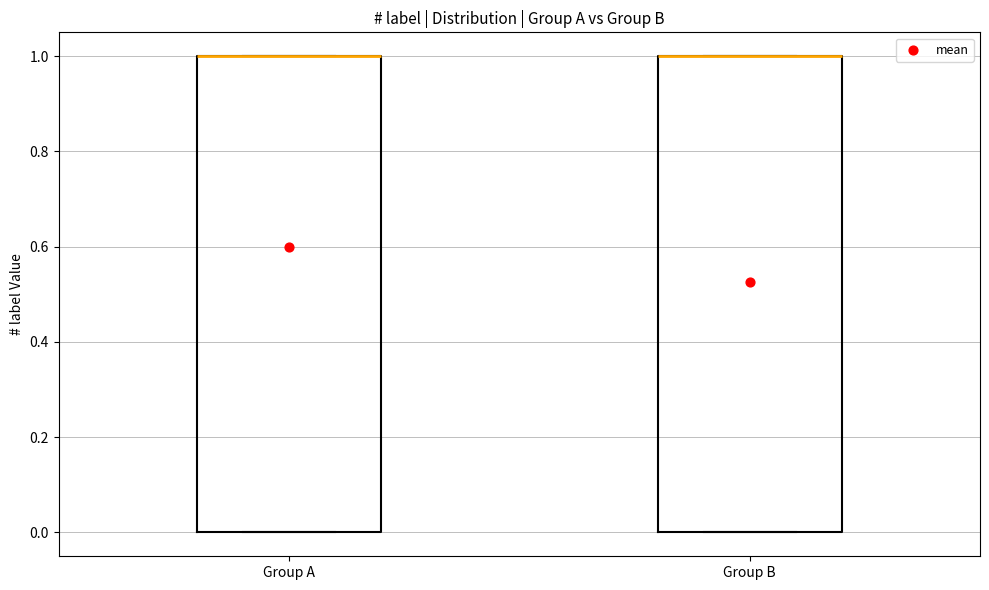

Where is the lower edge of the box for Group B on the y-axis? The values are not printed on the chart, so give them approximately, as read against the axis.

0